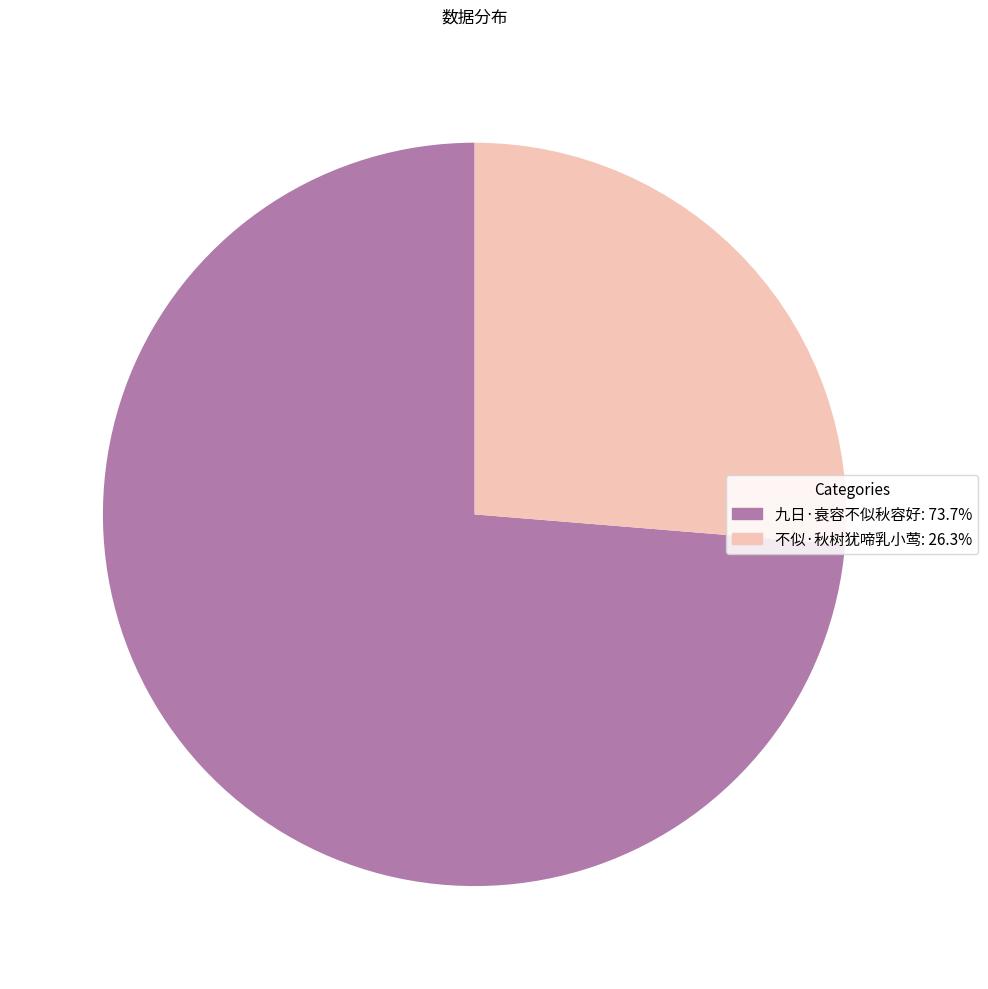

What is the ratio of the value at 不似·秋树犹啼乳小莺 to the value at 九日·衰容不似秋容好?

0.4